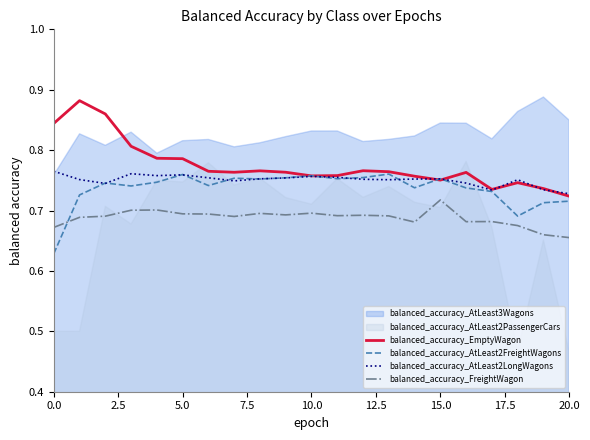

What is the value of the balanced_accuracy_AtLeast2LongWagons point at the 20th from the left?

0.7